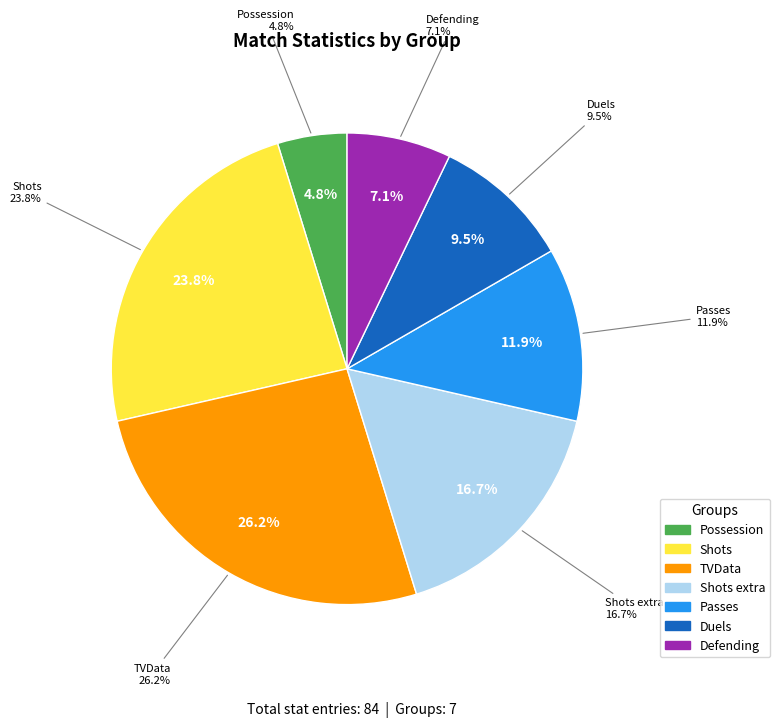

True or false: Duels accounts for 18% of the total.

False